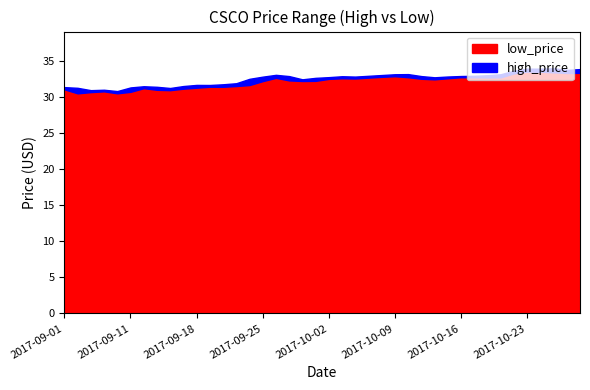

Reading right to left, extract all data points from this chart.

low_price: 2017-10-27=33.3	2017-10-26=33.3	2017-10-25=33.4	2017-10-24=33.5	2017-10-23=33.5	2017-10-20=33.2	2017-10-19=32.7	2017-10-18=32.7	2017-10-17=32.7	2017-10-16=32.7	2017-10-13=32.6	2017-10-12=32.4	2017-10-11=32.5	2017-10-10=32.7	2017-10-09=32.8	2017-10-06=32.8	2017-10-05=32.6	2017-10-04=32.5	2017-10-03=32.6	2017-10-02=32.5	2017-09-29=32.2	2017-09-28=32.2	2017-09-27=32.3	2017-09-26=32.6	2017-09-25=32.2	2017-09-22=31.6	2017-09-21=31.5	2017-09-20=31.4	2017-09-19=31.4	2017-09-18=31.3	2017-09-15=31.1	2017-09-14=30.9	2017-09-13=31.0	2017-09-12=31.2	2017-09-11=30.7	2017-09-08=30.5	2017-09-07=30.7	2017-09-06=30.6	2017-09-05=30.5	2017-09-01=31.0
high_price: 2017-10-27=33.8	2017-10-26=33.7	2017-10-25=33.9	2017-10-24=33.9	2017-10-23=33.9	2017-10-20=33.6	2017-10-19=33.1	2017-10-18=33.0	2017-10-17=32.9	2017-10-16=32.9	2017-10-13=32.8	2017-10-12=32.7	2017-10-11=32.9	2017-10-10=33.1	2017-10-09=33.1	2017-10-06=33.0	2017-10-05=32.9	2017-10-04=32.8	2017-10-03=32.8	2017-10-02=32.7	2017-09-29=32.6	2017-09-28=32.4	2017-09-27=32.9	2017-09-26=33.0	2017-09-25=32.8	2017-09-22=32.5	2017-09-21=31.9	2017-09-20=31.7	2017-09-19=31.6	2017-09-18=31.6	2017-09-15=31.5	2017-09-14=31.2	2017-09-13=31.4	2017-09-12=31.5	2017-09-11=31.3	2017-09-08=30.8	2017-09-07=31.0	2017-09-06=30.9	2017-09-05=31.2	2017-09-01=31.3